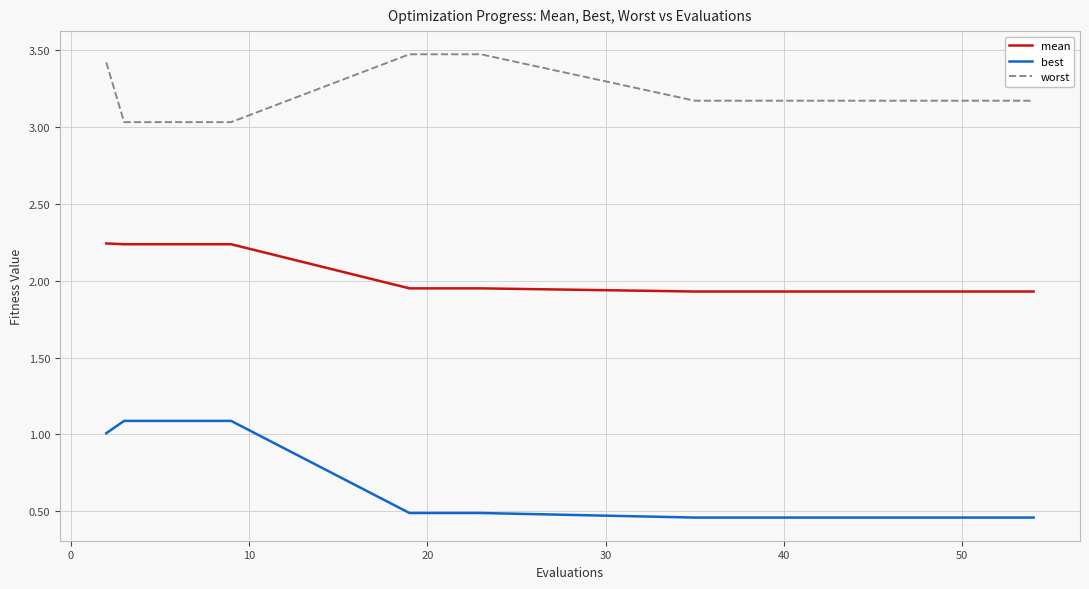

Which series has the largest total across all categories?

worst